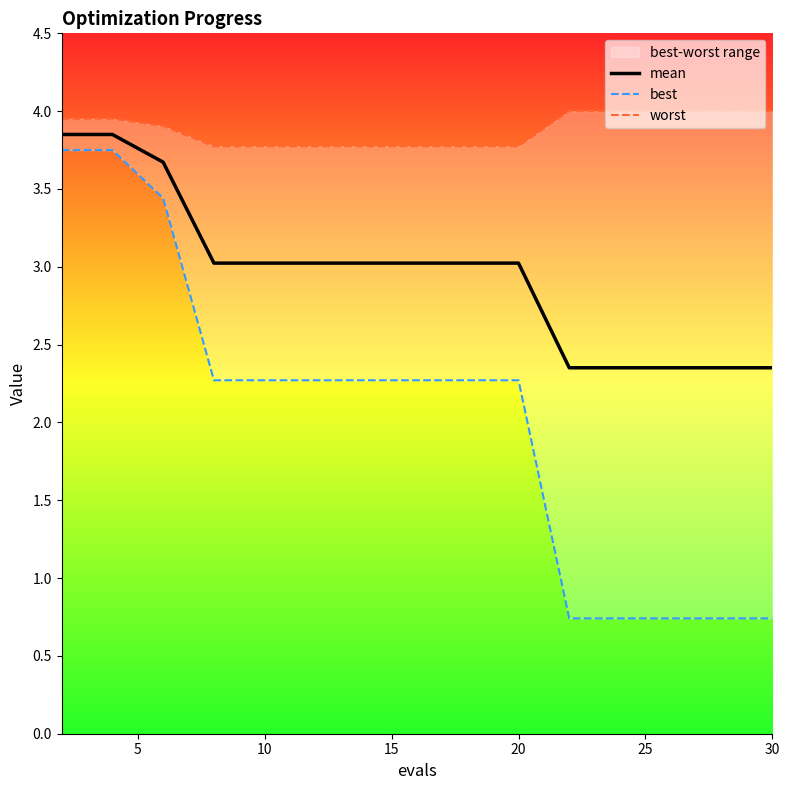

Rank the series by their maximum value, from highest to lowest.

worst, mean, best